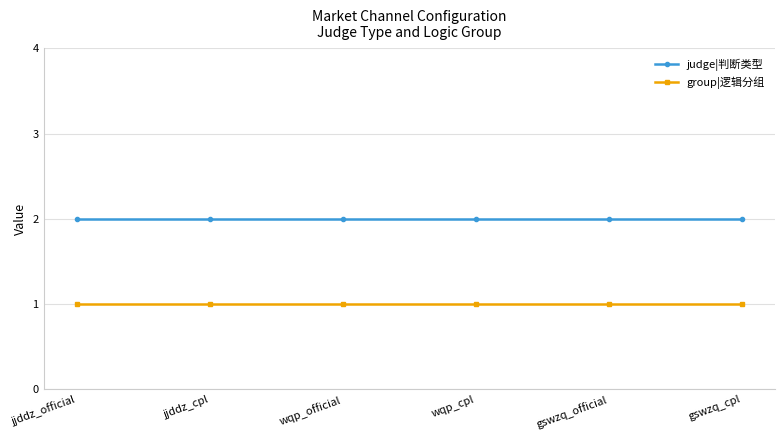

What is the maximum value shown in the chart?

2